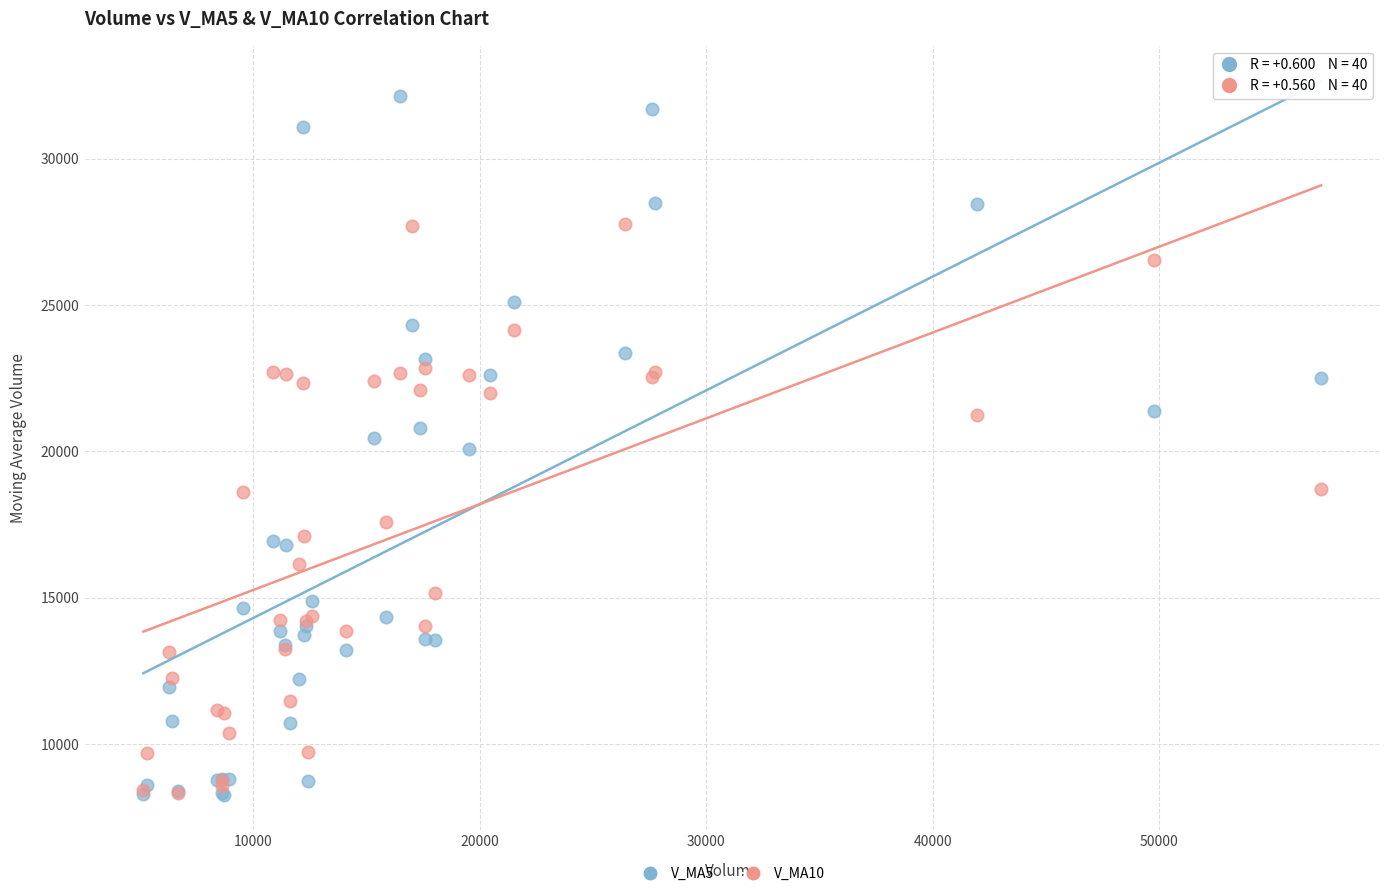

What are all the series names shown in the legend?

V_MA5, V_MA10